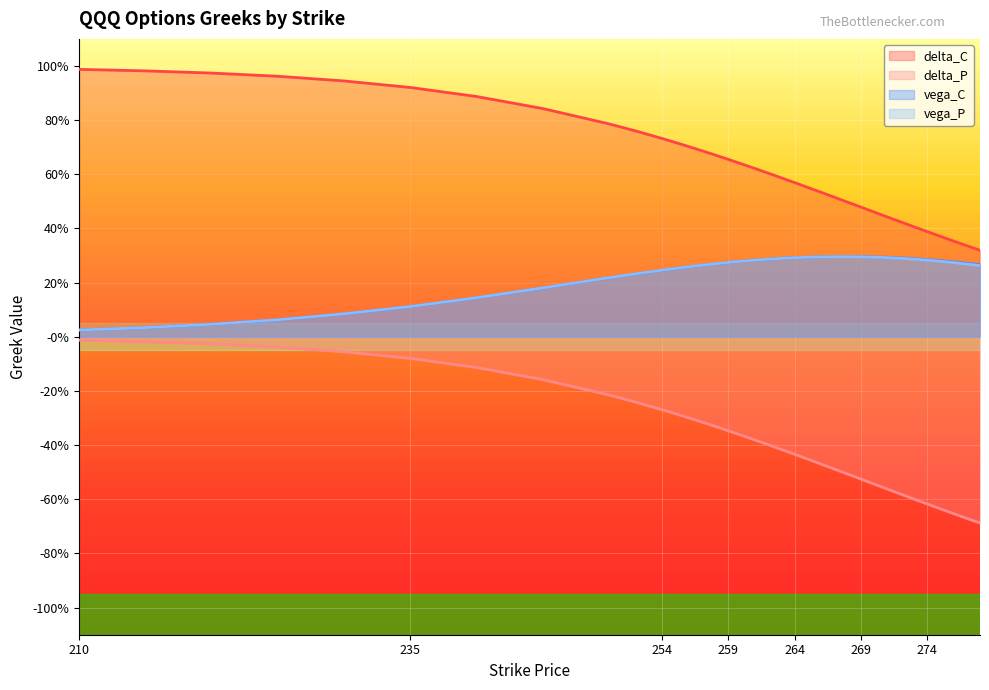

At which category is the sum across all series the highest?

235